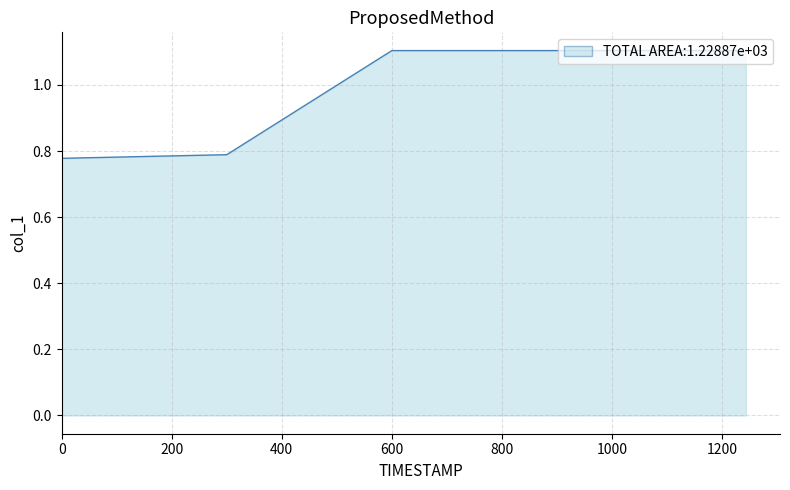

What is the sum of all values?

6.0